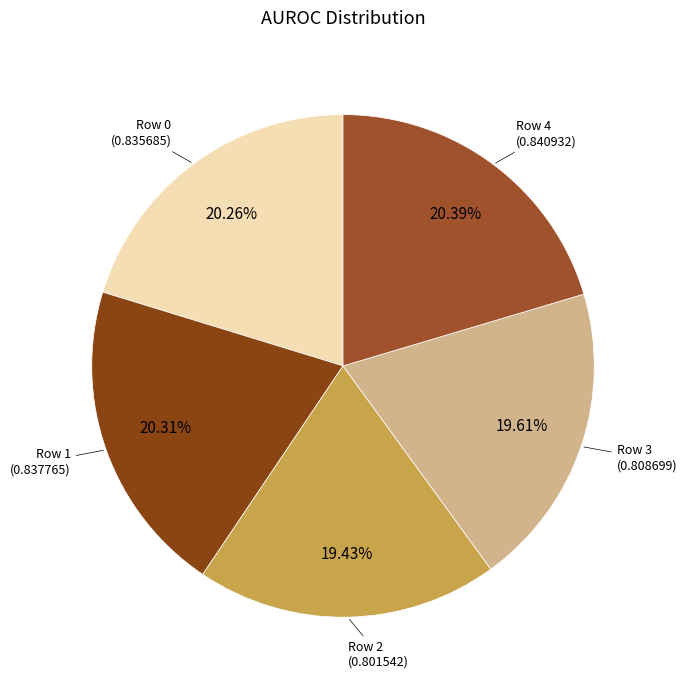

True or false: Row 1 accounts for 20% of the total.

True